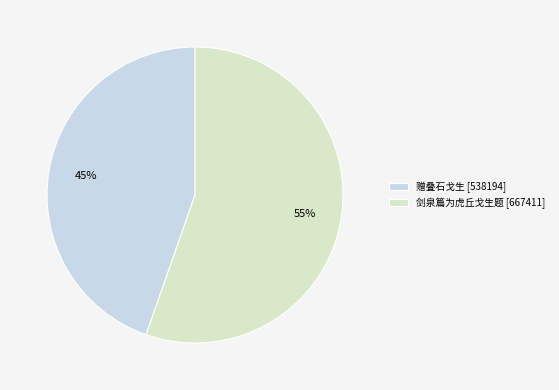

How many segments does this pie chart have?

2